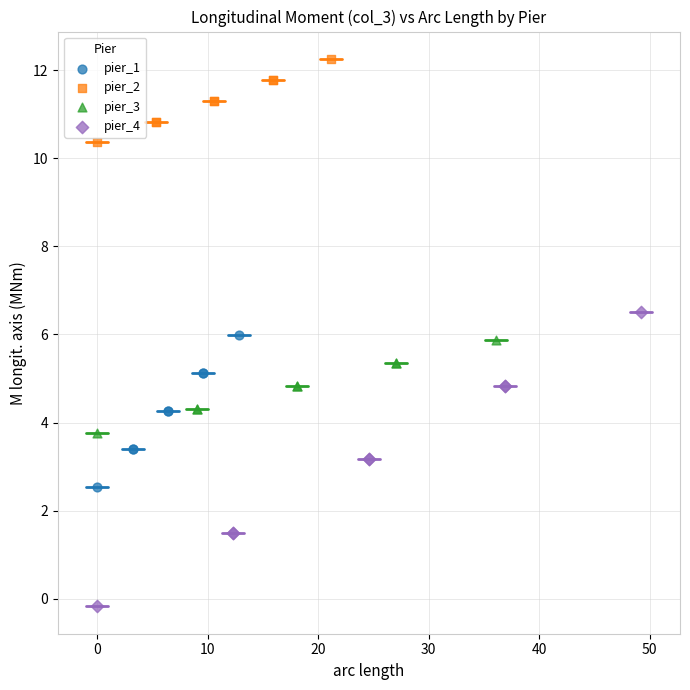

Which series reaches the maximum Y coordinate?

pier_2